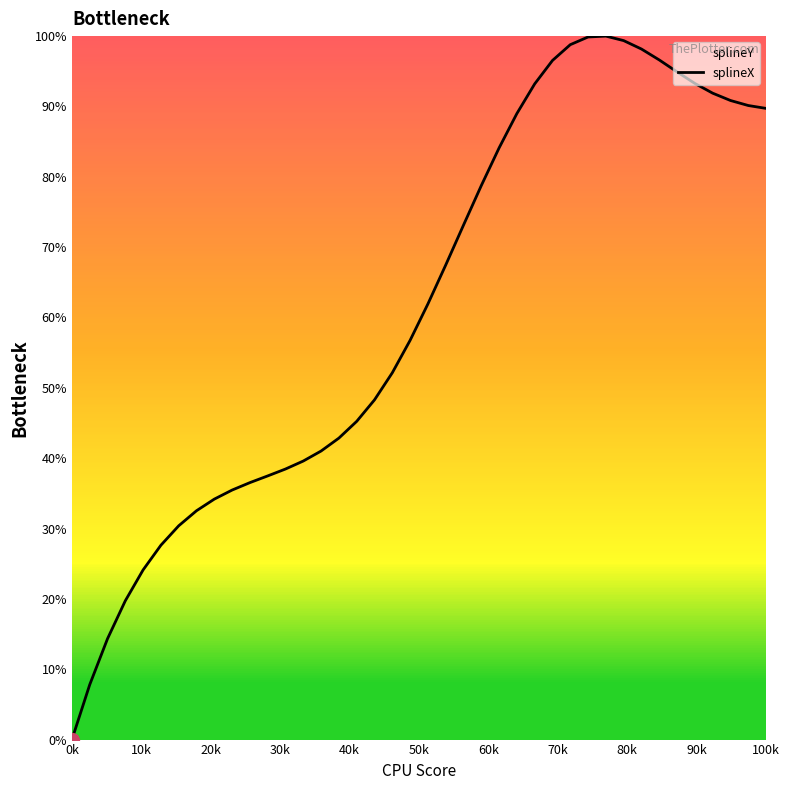

What is the average value?

61.3